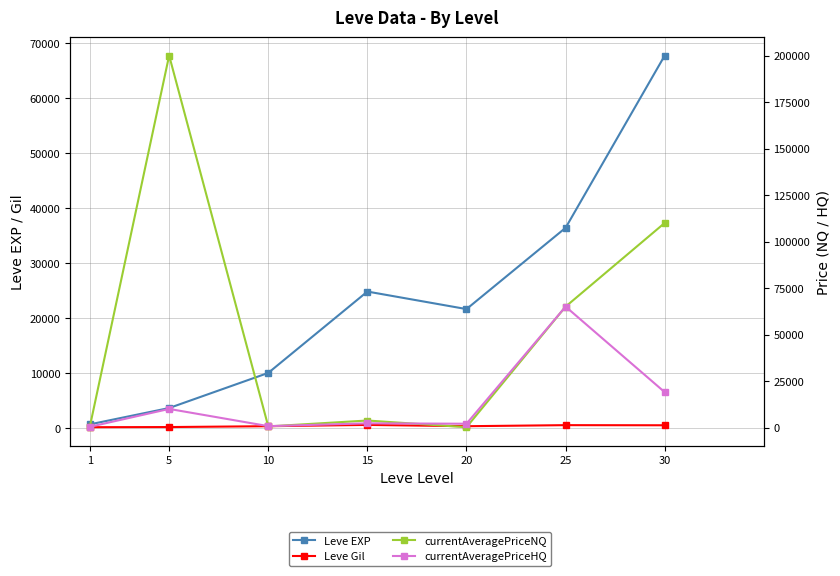

The value of Leve EXP at 25 is 61413.7. True or false?

False